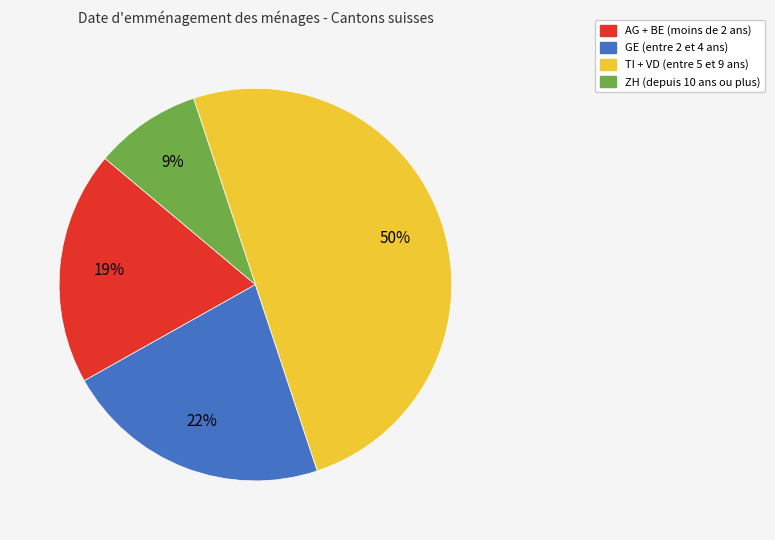

To the nearest percent, what is the average slice percentage?

25%